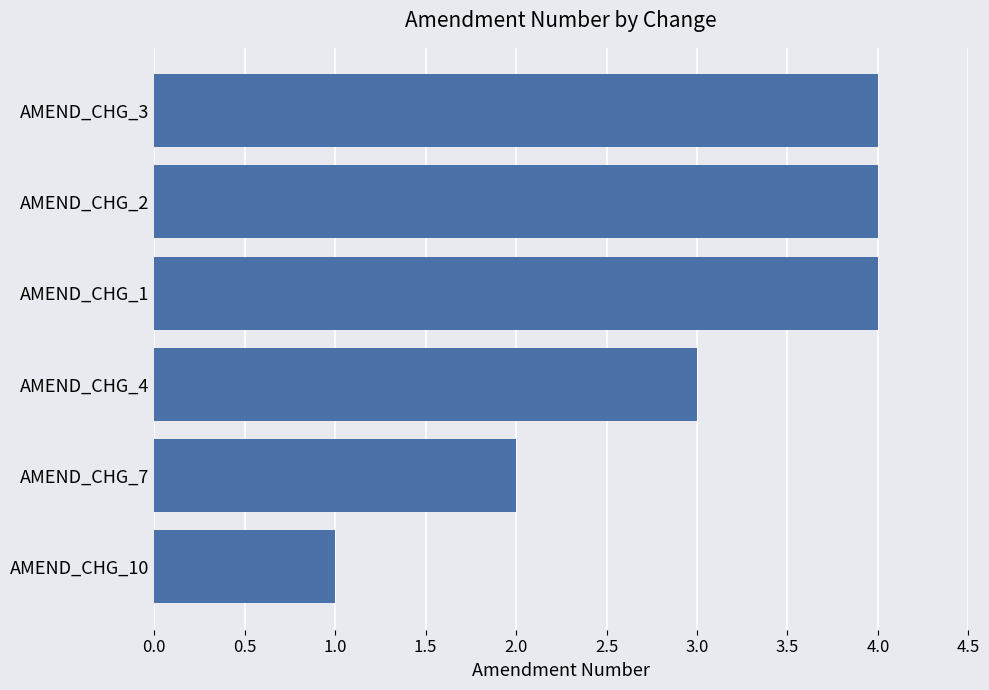

True or false: the data shows 0 at AMEND_CHG_10.

False